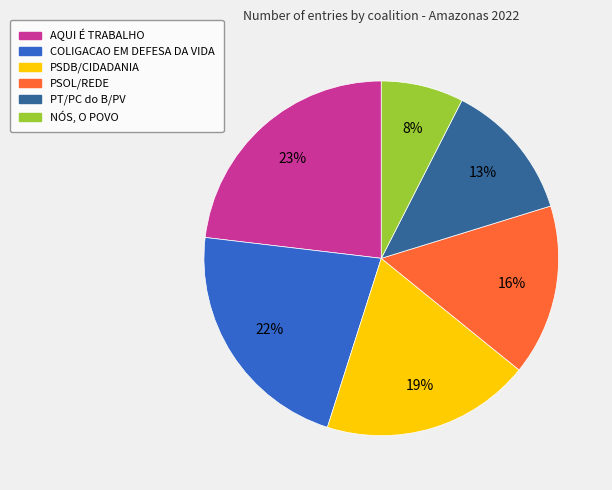

How many segments does this pie chart have?

6